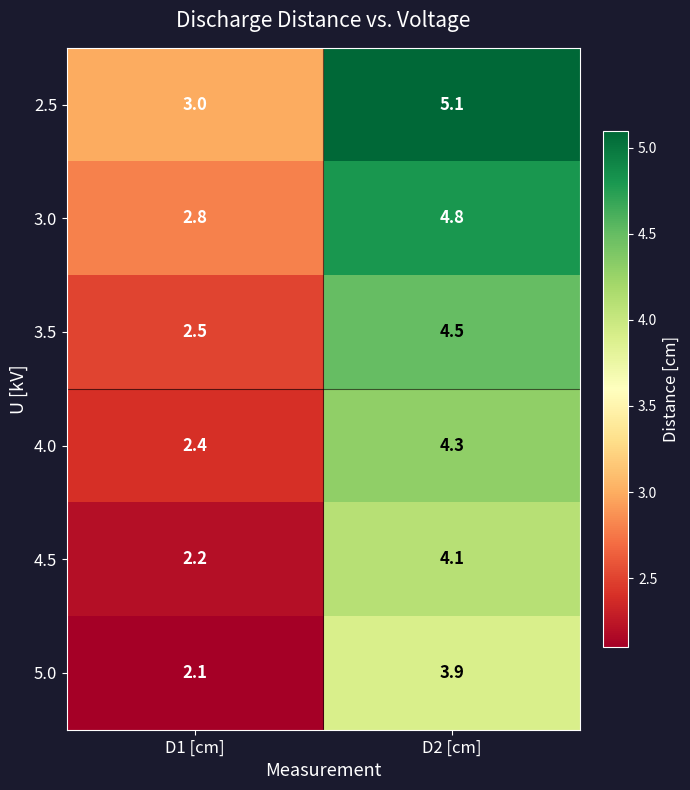

What is the highest value of the 4.0 series?

4.3